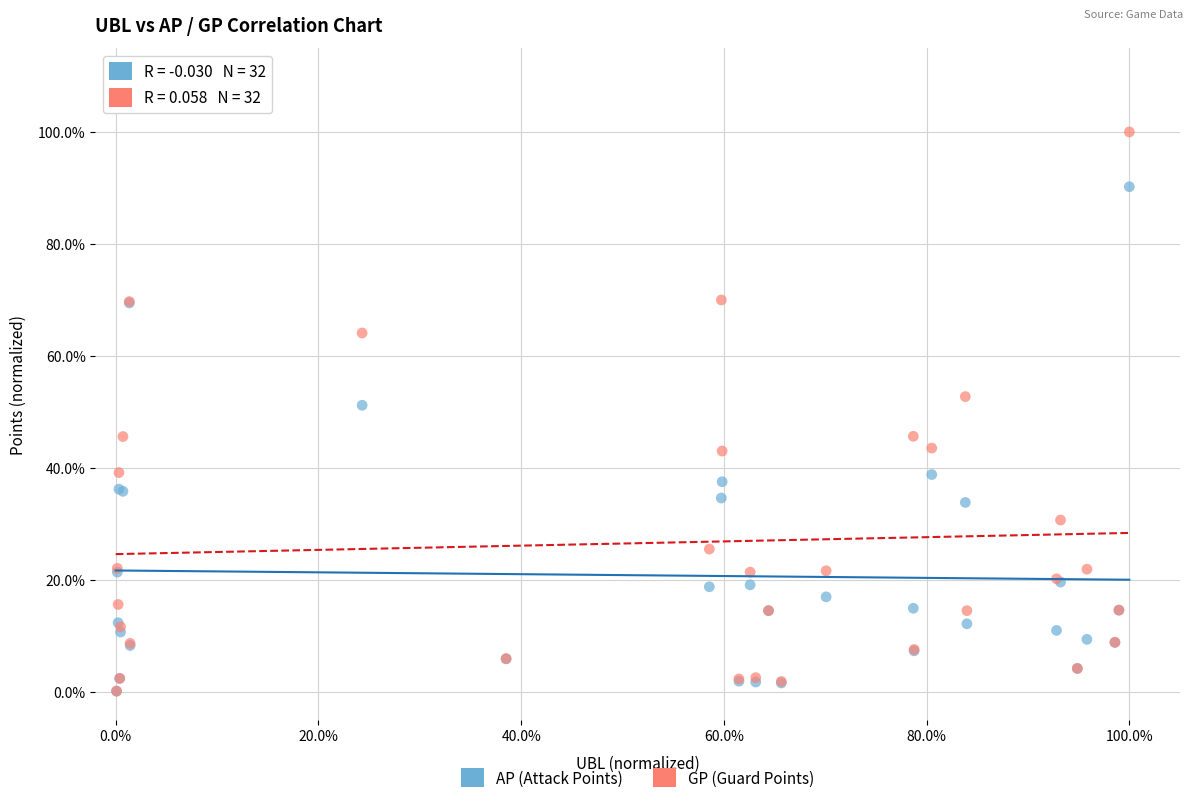

Which series contains the highest Y value?

GP (Guard Points)